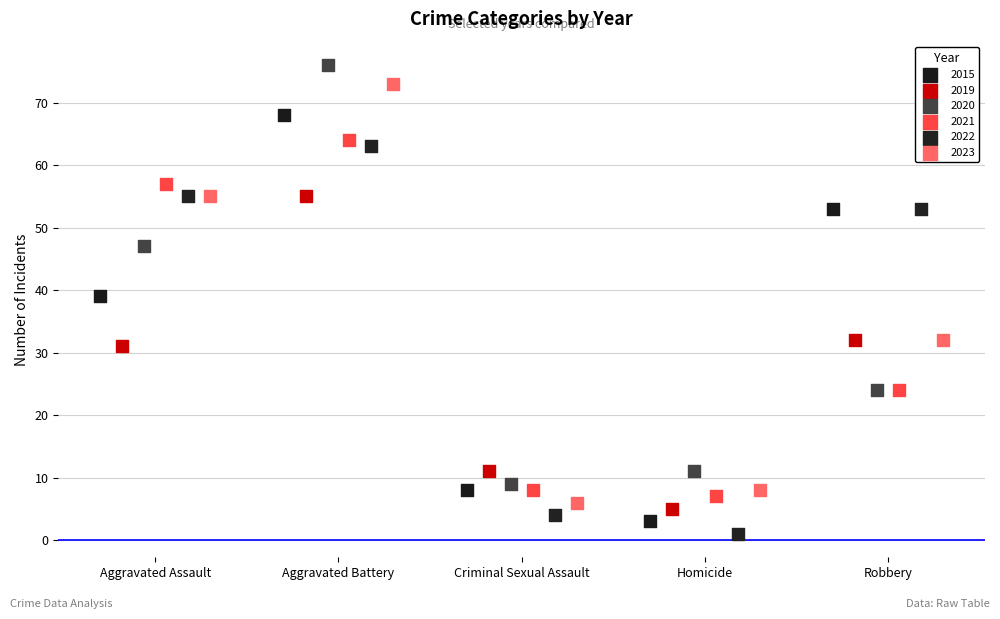

What are all the series names shown in the legend?

2015, 2019, 2020, 2021, 2022, 2023